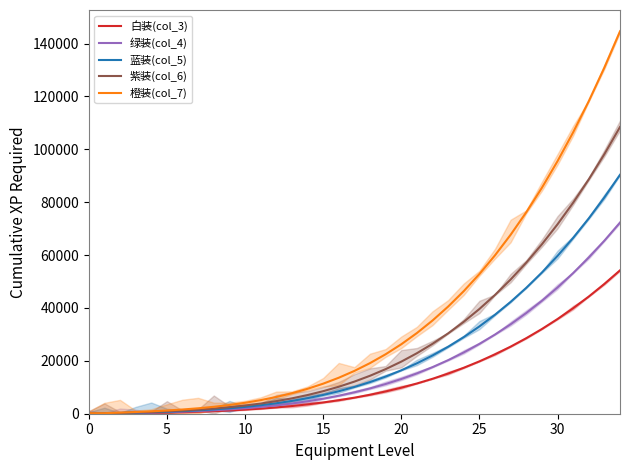

Reading right to left, what are all the values shown in this chart?

白装(col_3): 54202	49072	44306	39887	35800	32028	28557	25371	22456	19796	17378	15187	13210	11433	9843	8427	7172	6067	5099	4256	3528	2903	2371	1922	1547	1235	978	768	596	455	339	240	154	75	75
绿装(col_4): 72274	65434	59079	53187	47737	42708	38080	33832	29945	26399	23174	20253	17617	15247	13127	11239	9566	8092	6801	5677	4706	3873	3164	2566	2065	1649	1306	1025	796	608	453	321	206	101	100
蓝装(col_5): 90349	81799	73855	66490	59677	53391	47605	42295	37436	33003	28972	25320	22024	19062	16411	14050	11959	10116	8502	7097	5883	4842	3956	3208	2582	2062	1634	1283	996	761	567	402	258	126	125
紫装(col_6): 108421	98161	88628	79790	71615	64071	57128	50756	44925	39605	34768	30386	26431	22876	19695	16862	14352	12141	10204	8518	7061	5811	4747	3849	3098	2474	1960	1539	1195	913	680	482	309	151	150
橙装(col_7): 144569	130888	118177	106392	95491	85432	76175	67678	59903	52810	46360	40517	35244	30504	26263	22486	19139	16190	13607	11359	9417	7751	6333	5136	4134	3302	2616	2054	1595	1219	908	644	413	202	200